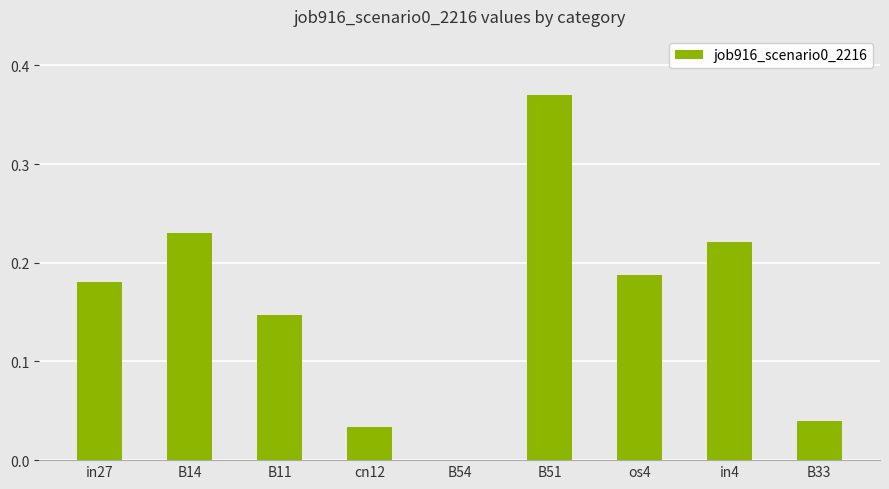

Which category has the highest value across all series?

B51